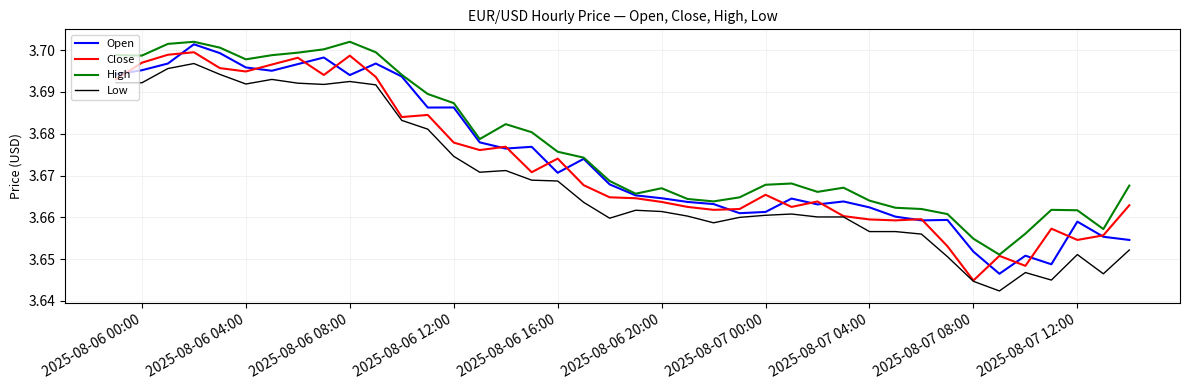

Reading left to right, list all the values displayed in this chart.

Open: 3.7	3.7	3.7	3.7	3.7	3.7	3.7	3.7	3.7	3.7	3.7	3.7	3.7	3.7	3.7	3.7	3.7	3.7	3.7	3.7	3.7	3.7	3.7	3.7	3.7	3.7	3.7	3.7	3.7	3.7	3.7	3.7	3.7	3.7	3.6	3.7	3.6	3.7	3.7	3.7
Close: 3.7	3.7	3.7	3.7	3.7	3.7	3.7	3.7	3.7	3.7	3.7	3.7	3.7	3.7	3.7	3.7	3.7	3.7	3.7	3.7	3.7	3.7	3.7	3.7	3.7	3.7	3.7	3.7	3.7	3.7	3.7	3.7	3.7	3.6	3.7	3.6	3.7	3.7	3.7	3.7
High: 3.7	3.7	3.7	3.7	3.7	3.7	3.7	3.7	3.7	3.7	3.7	3.7	3.7	3.7	3.7	3.7	3.7	3.7	3.7	3.7	3.7	3.7	3.7	3.7	3.7	3.7	3.7	3.7	3.7	3.7	3.7	3.7	3.7	3.7	3.7	3.7	3.7	3.7	3.7	3.7
Low: 3.7	3.7	3.7	3.7	3.7	3.7	3.7	3.7	3.7	3.7	3.7	3.7	3.7	3.7	3.7	3.7	3.7	3.7	3.7	3.7	3.7	3.7	3.7	3.7	3.7	3.7	3.7	3.7	3.7	3.7	3.7	3.7	3.7	3.6	3.6	3.6	3.6	3.7	3.6	3.7